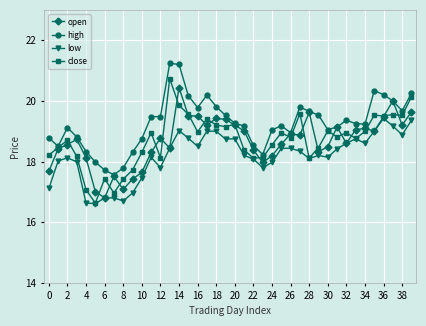

At how many categories does at least one series exceed 16?

40